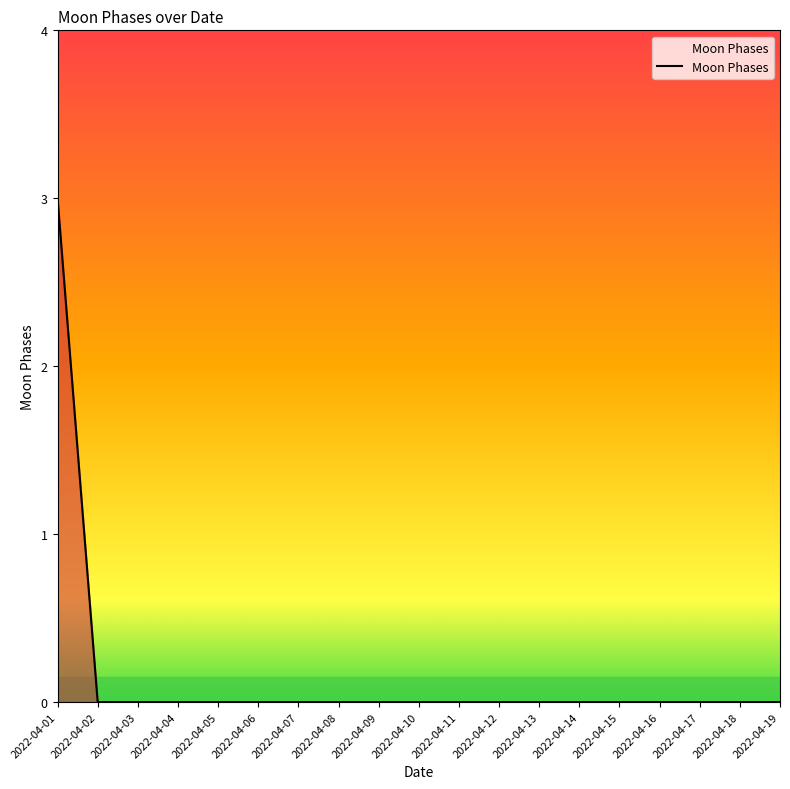

Does the chart display data point markers on the line(s)?

No